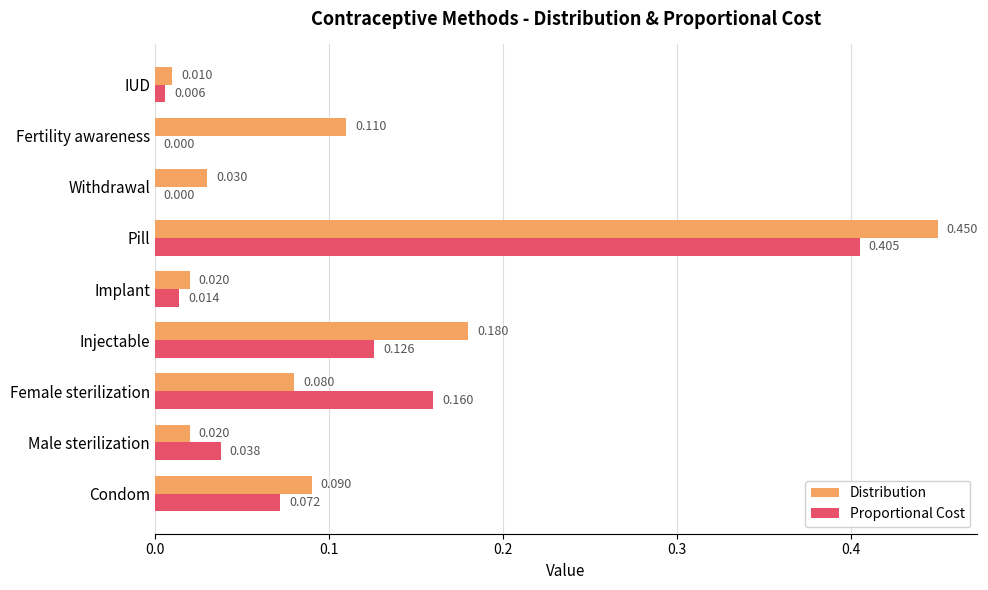

Which category has the highest value across all series?

Pill